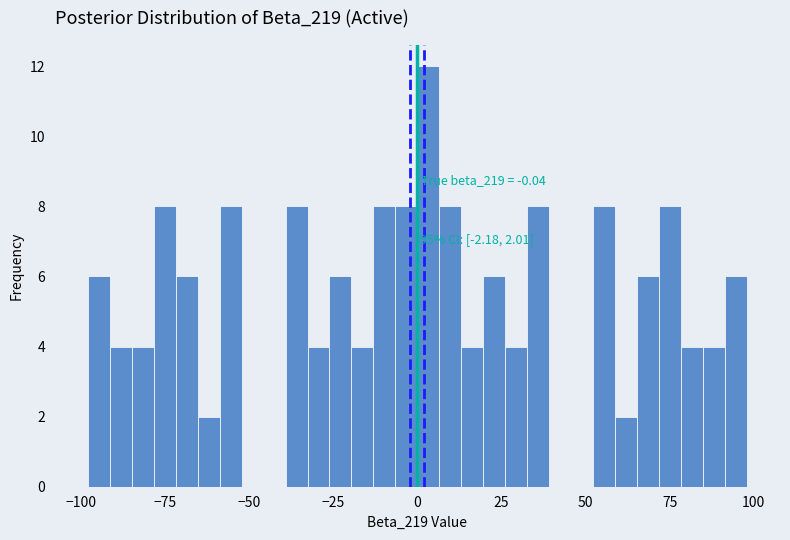

Around what value on the x-axis is the tallest bar? Give the approximate position of its centre, as read against the axis.

5